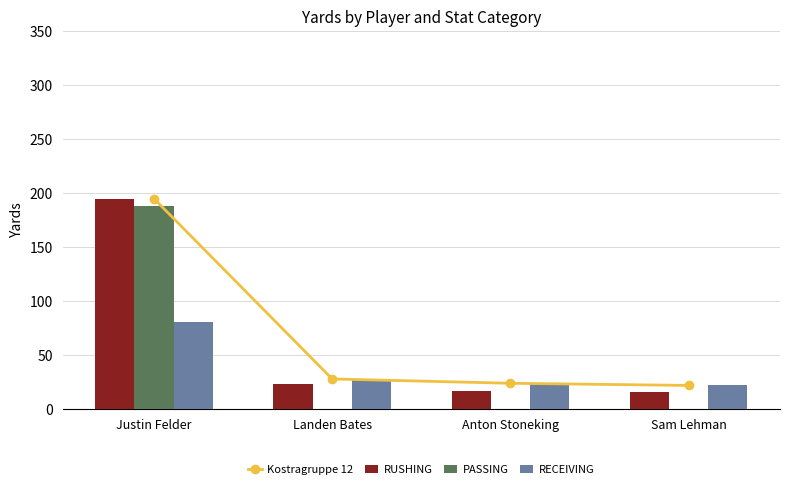

Reading left to right, transcribe all the data shown in this chart.

Kostragruppe 12: 195	28	24	22
RUSHING: 195	23	17	16
PASSING: 188	0	0	0
RECEIVING: 81	28	24	22